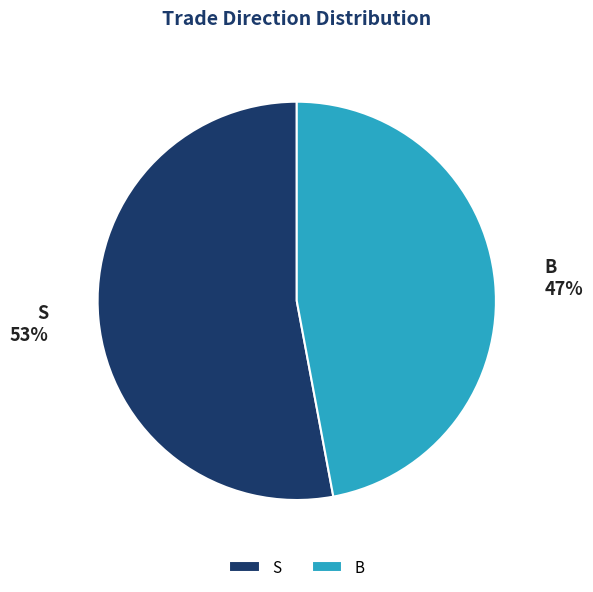

Between S and B, which is larger?

S